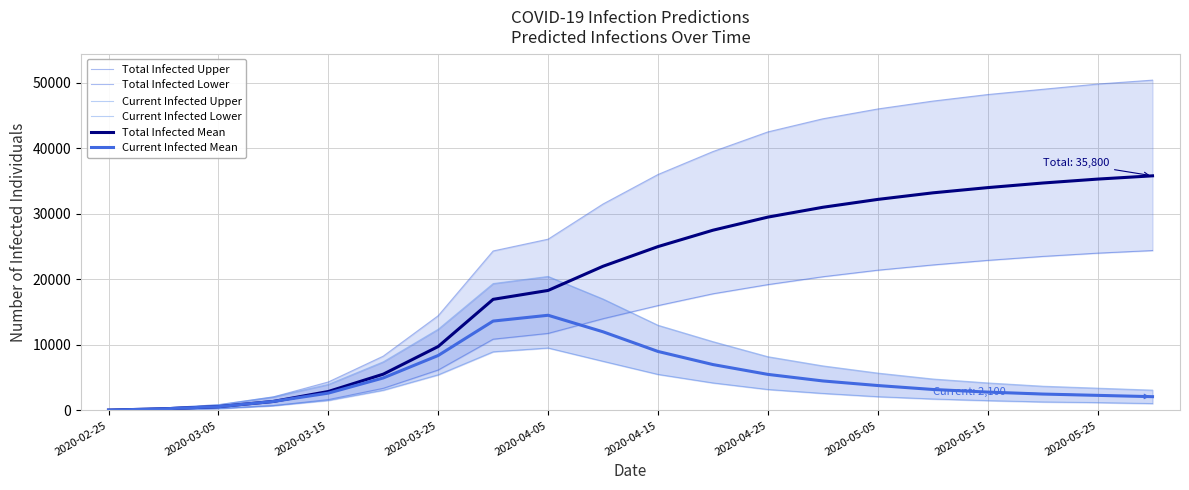

True or false: Total Infected Mean has more than 1 interior local peaks.

False